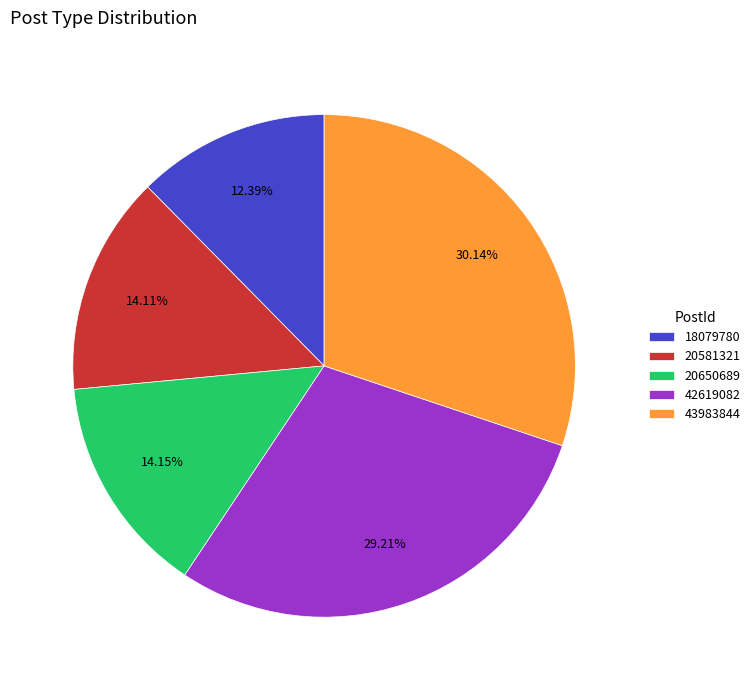

Does any single category account for the majority?

No